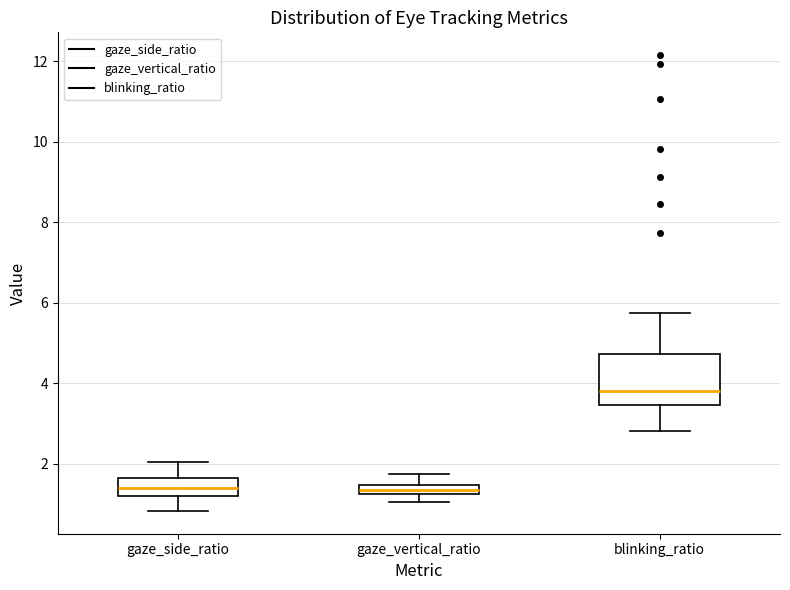

Comparing the boxes themselves (not the whiskers), which one is the tallest?

blinking_ratio